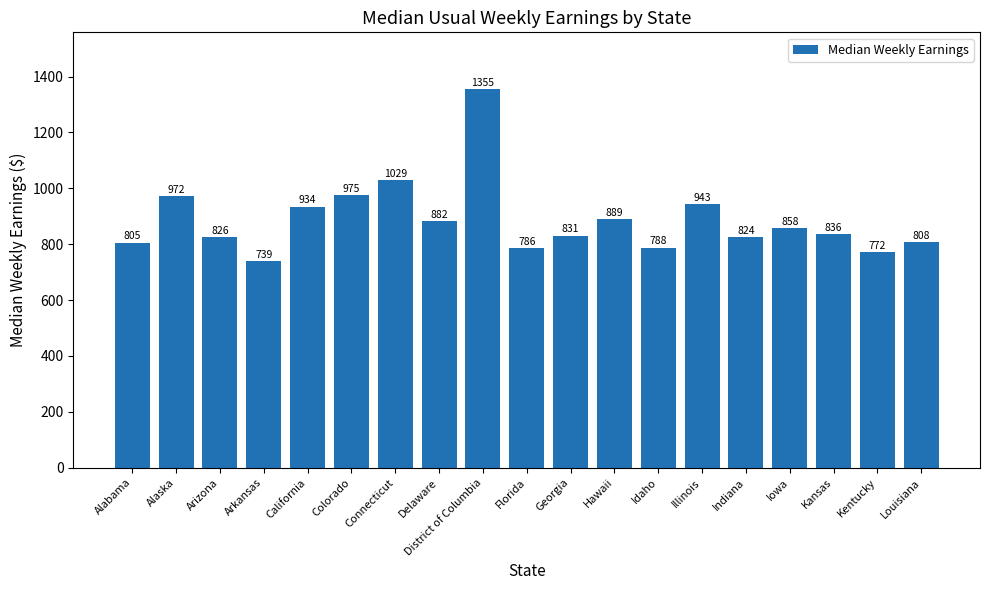

What is the difference between the maximum and minimum values?

616